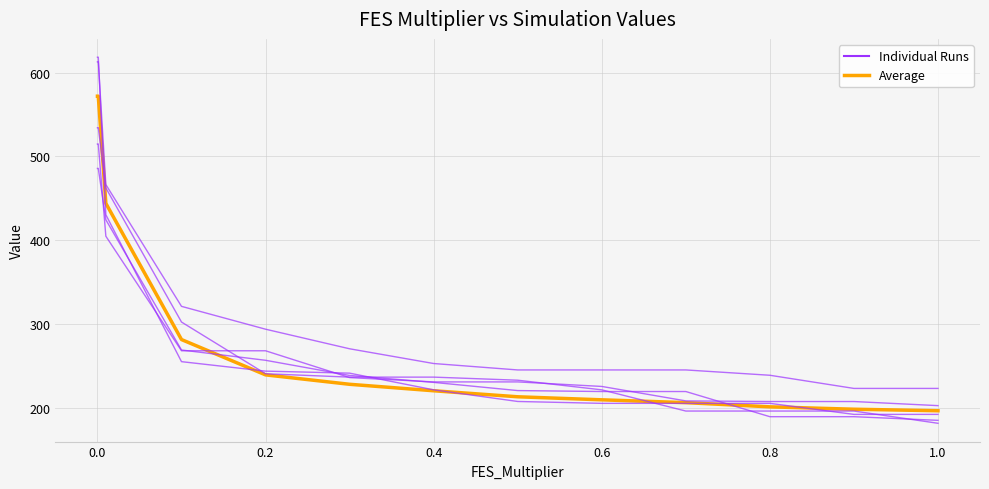

Reading left to right, what are all the values shown in this chart?

Average: 572.0	572.0	444.0	281.3	239.1	227.9	220.1	212.9	209.3	205.9	200.9	198.1	196.3
Run 20: 485.7	485.7	424.4	268.8	256.5	238.4	230.1	220.4	219.2	219.2	189.2	189.2	184.8
Run 5: 618.6	618.6	430.4	254.9	243.6	241.2	221.2	207.3	205.1	205.1	205.1	191.9	191.9
Run 8: 514.9	514.9	404.7	267.9	267.9	235.9	230.7	230.7	225.3	208.0	207.3	207.3	202.4
Run 12: 613.1	613.1	466.4	321.0	293.7	270.3	252.7	245.0	245.0	245.0	238.6	222.9	222.9
Run 14: 534.4	534.4	462.4	302.2	240.5	236.4	236.4	232.7	221.2	195.9	195.9	195.9	181.3